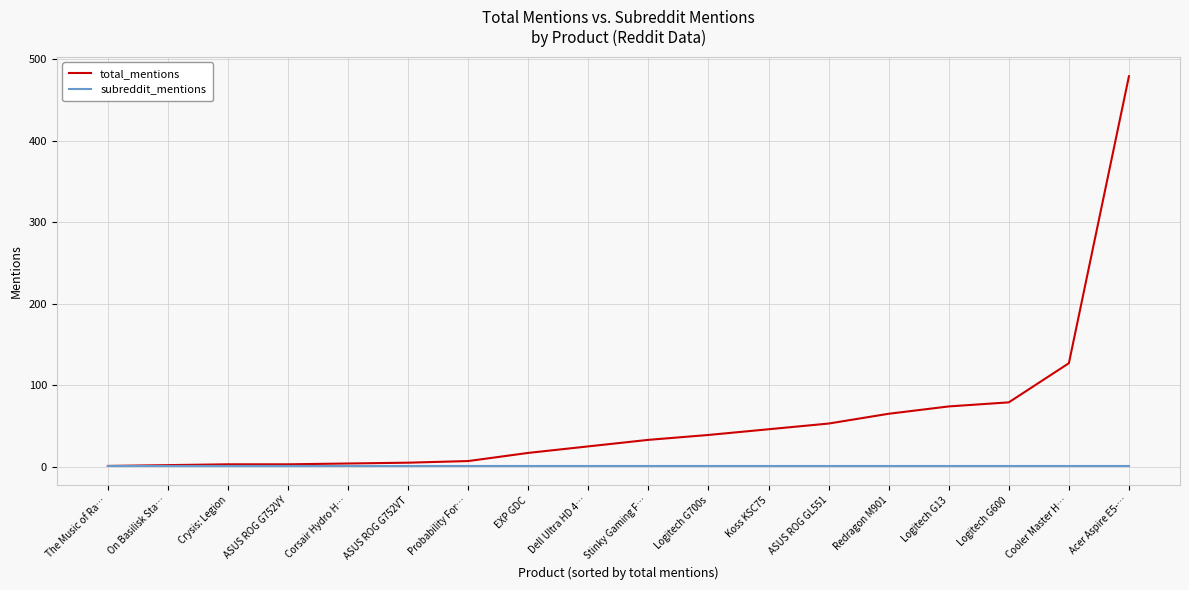

Which series has the largest range (max minus min)?

total_mentions